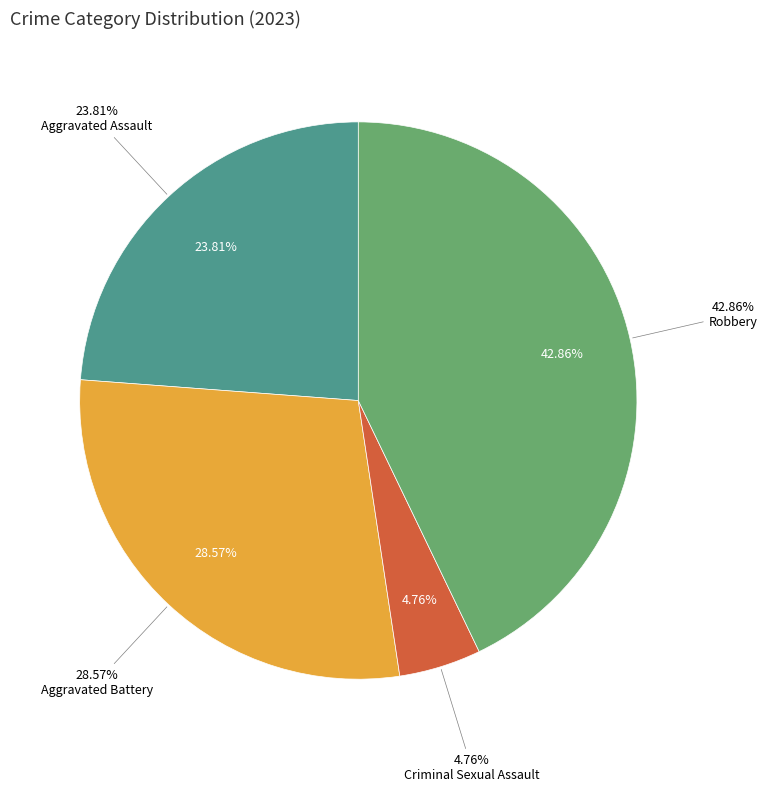

The Criminal Sexual Assault slice represents 1% of the pie. True or false?

False